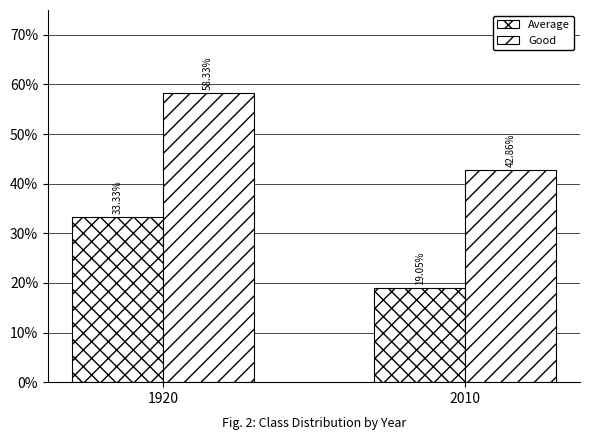

At which category is the sum across all series the highest?

1920